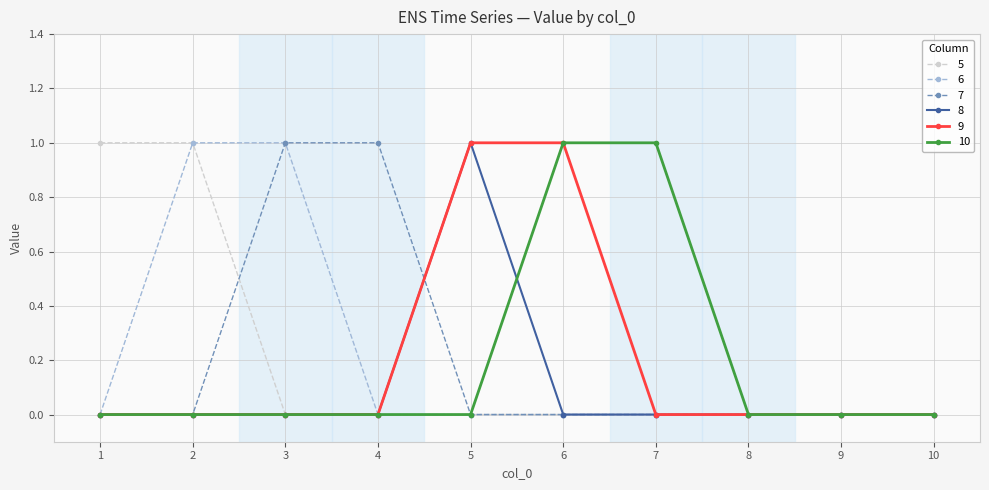

The 9 series shows 0 at 8. True or false?

True